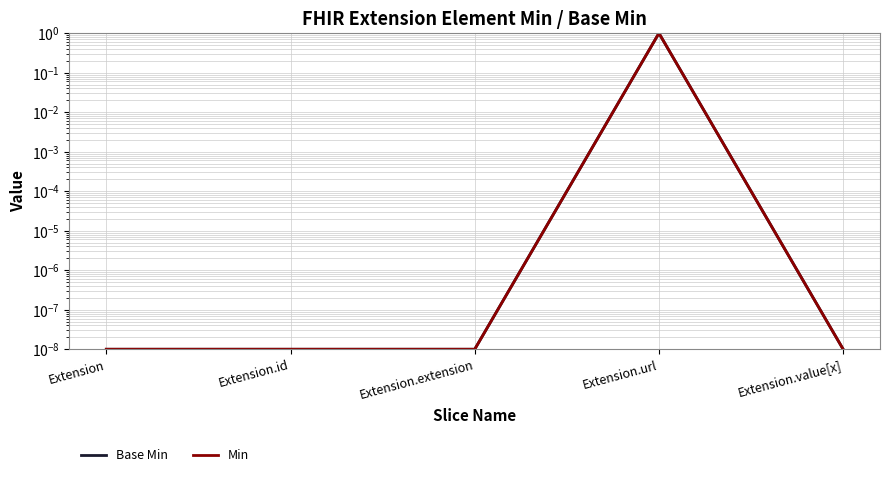

Where is Min nearest to the value 0?

Extension